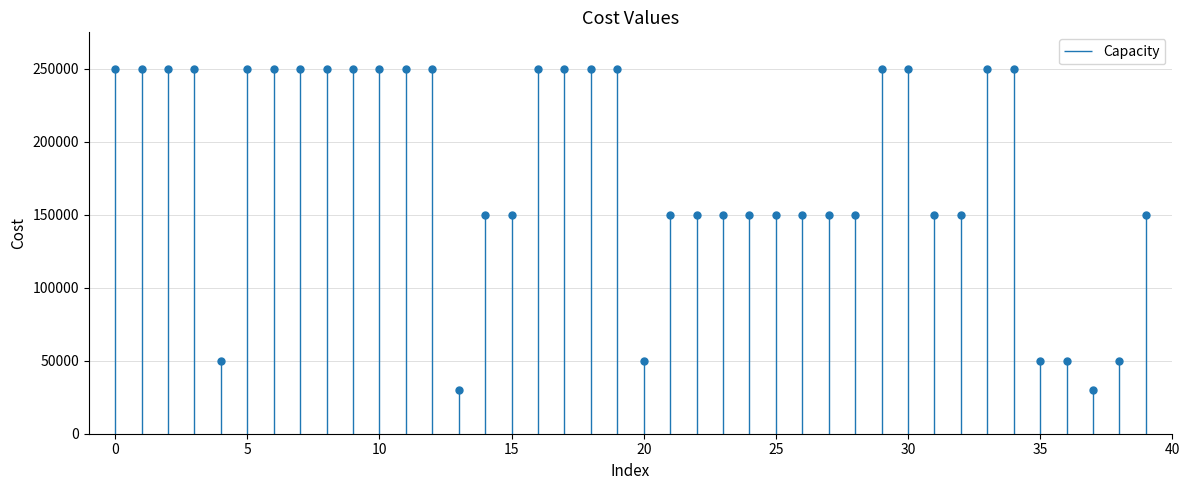

Does the chart have visible grid lines?

Yes